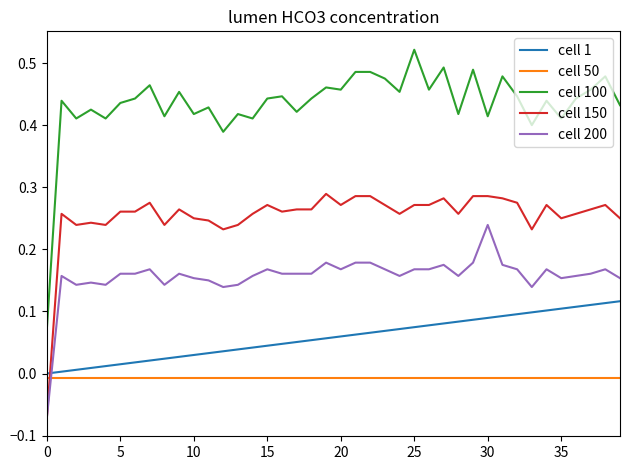

How many distinct data groups are displayed?

5